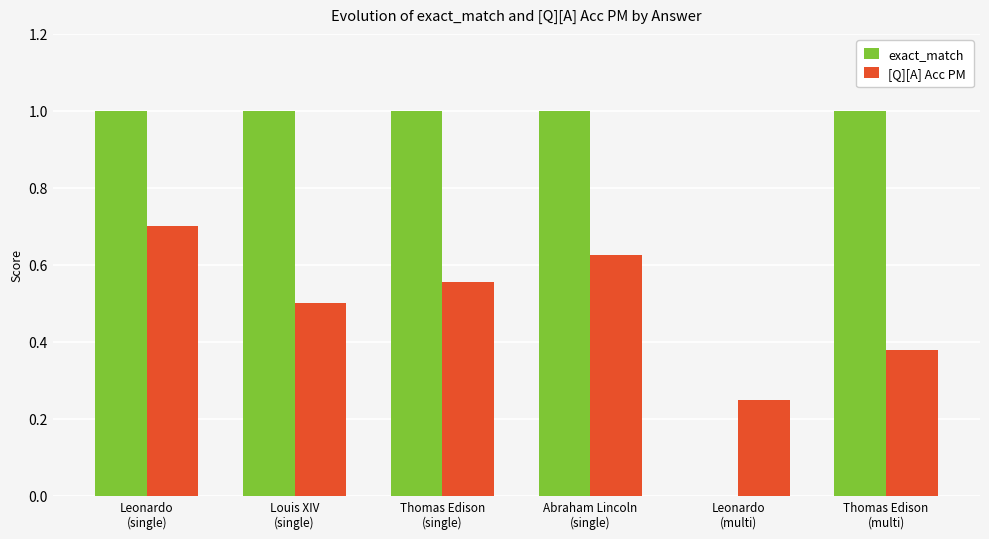

What is the highest value of the [Q][A] Acc PM series?

0.7